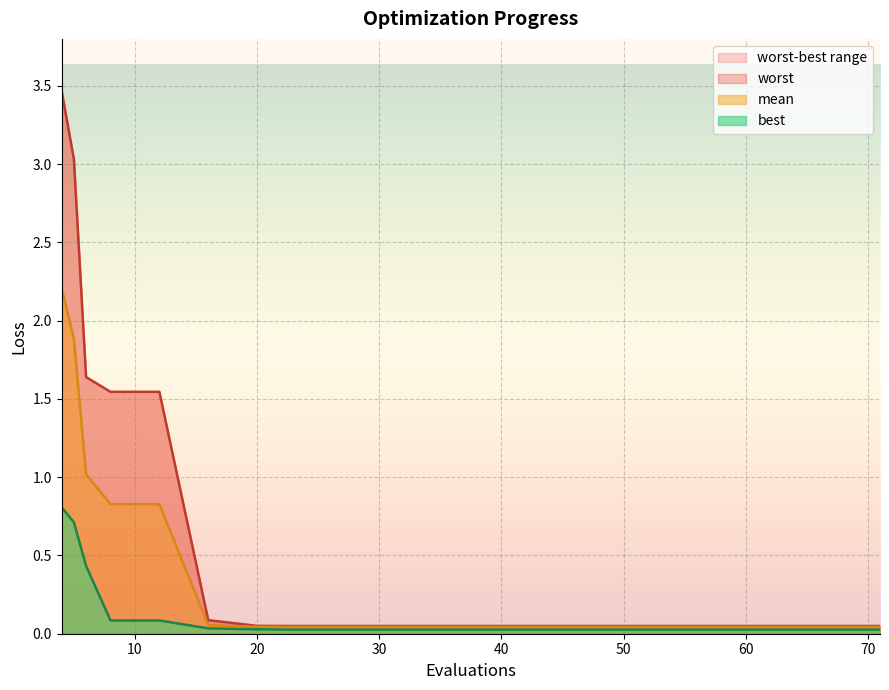

True or false: mean and best cross at least once.

False